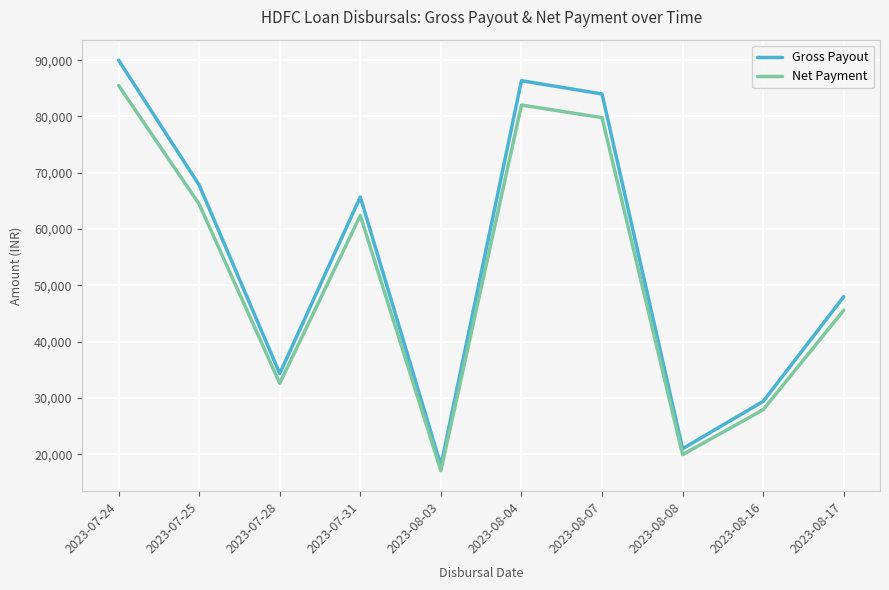

How many lines are shown in the chart?

2